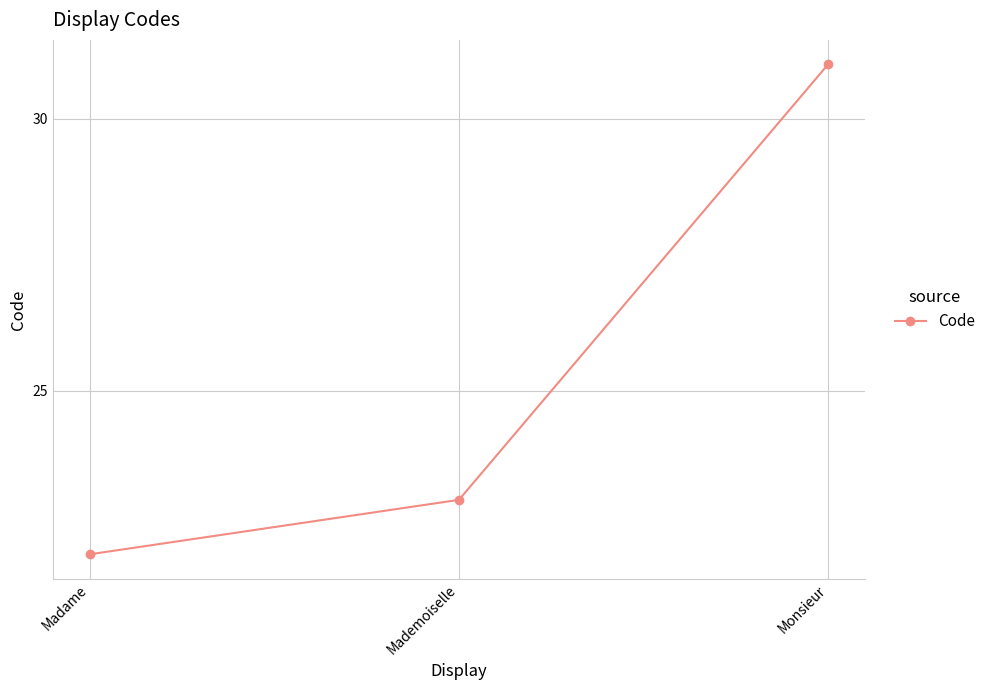

What is the value of the 1st point from the left?

22